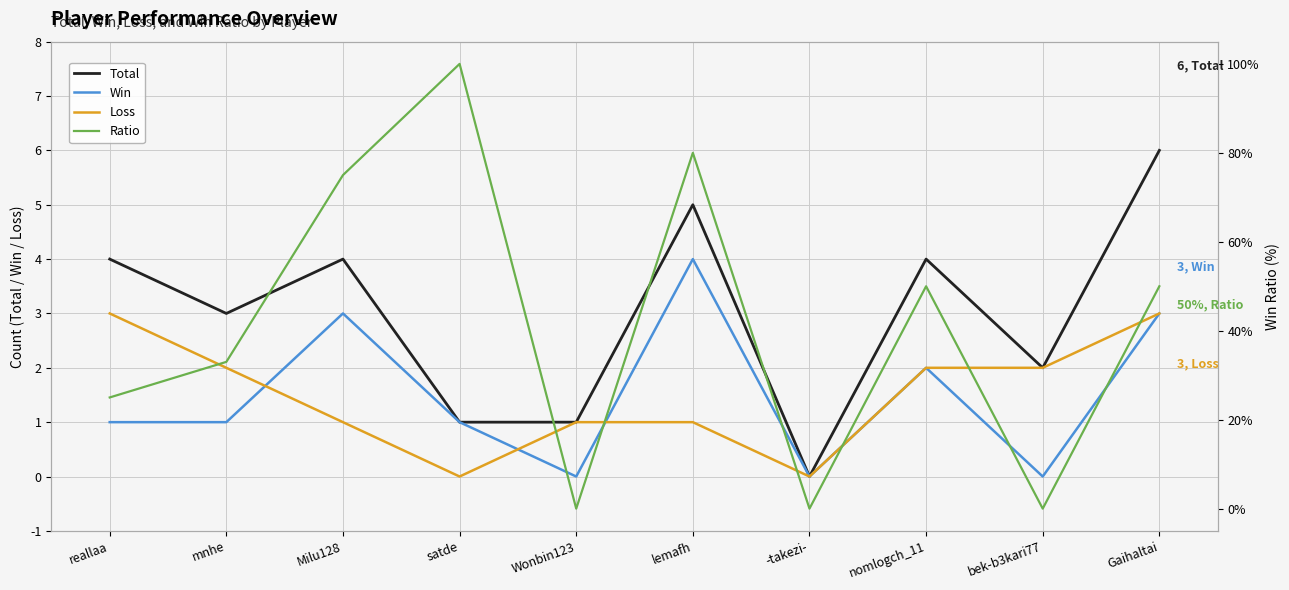

What position from the right is lemafh?

5